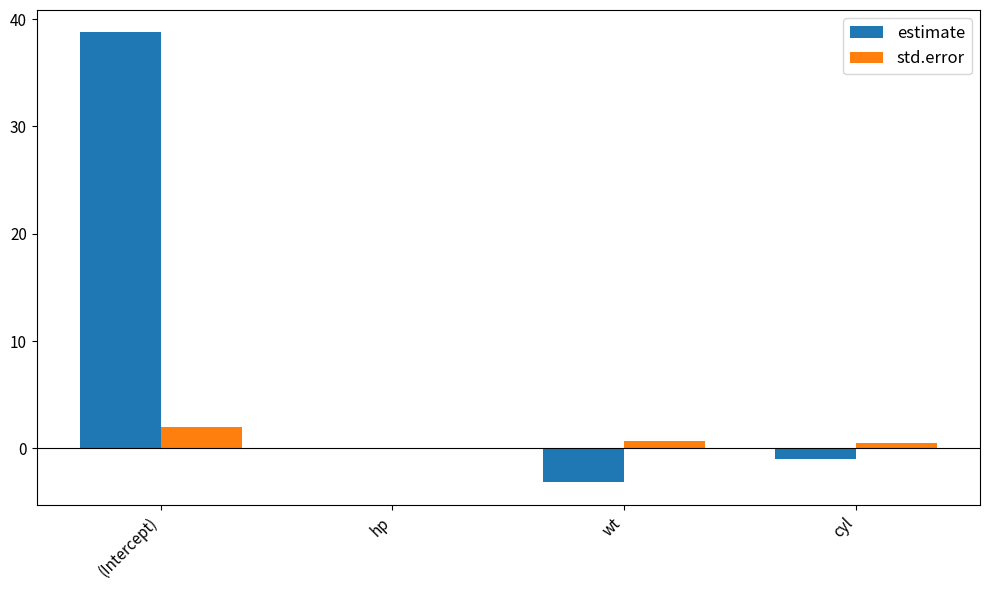

At which label does std.error reach its peak?

(Intercept)